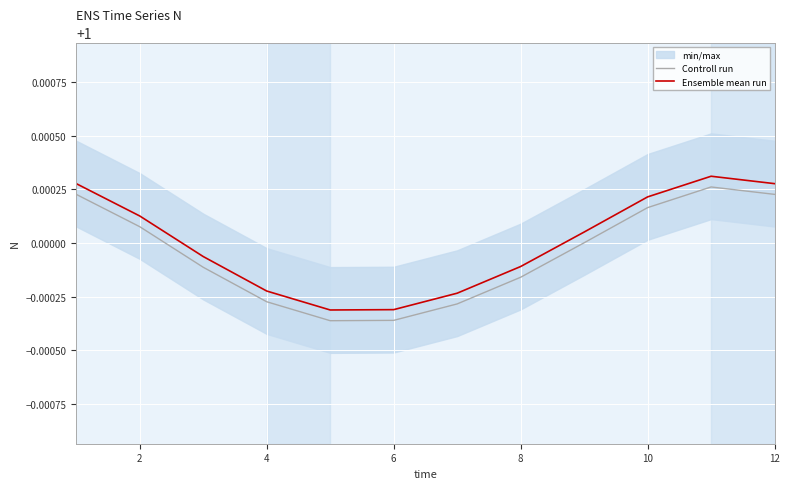

Reading left to right, transcribe all the data shown in this chart.

Controll run: 1.0	1.0	1.0	1.0	1.0	1.0	1.0	1.0	1.0	1.0	1.0	1.0
Ensemble mean run: 1.0	1.0	1.0	1.0	1.0	1.0	1.0	1.0	1.0	1.0	1.0	1.0